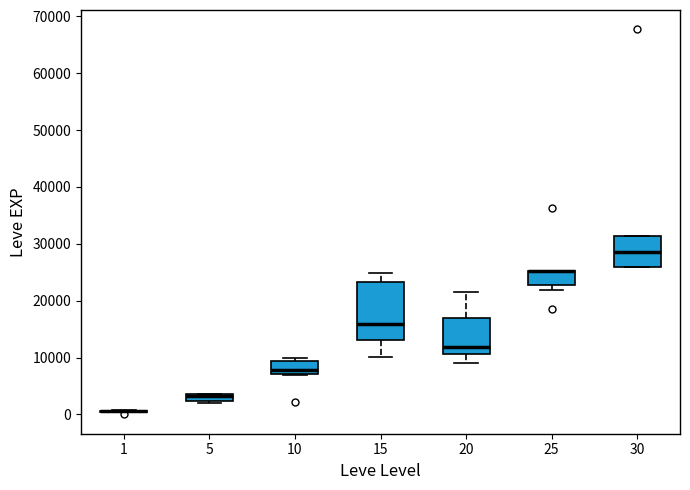

Comparing the boxes themselves (not the whiskers), which one is the tallest?

15